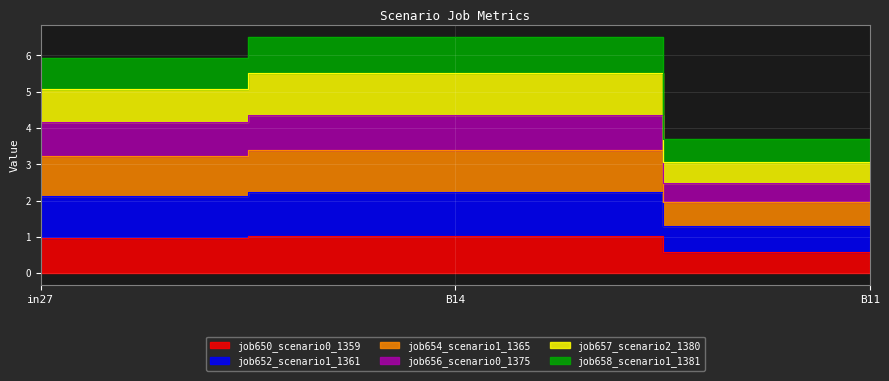

Which series has the largest range (max minus min)?

job658_scenario1_1381